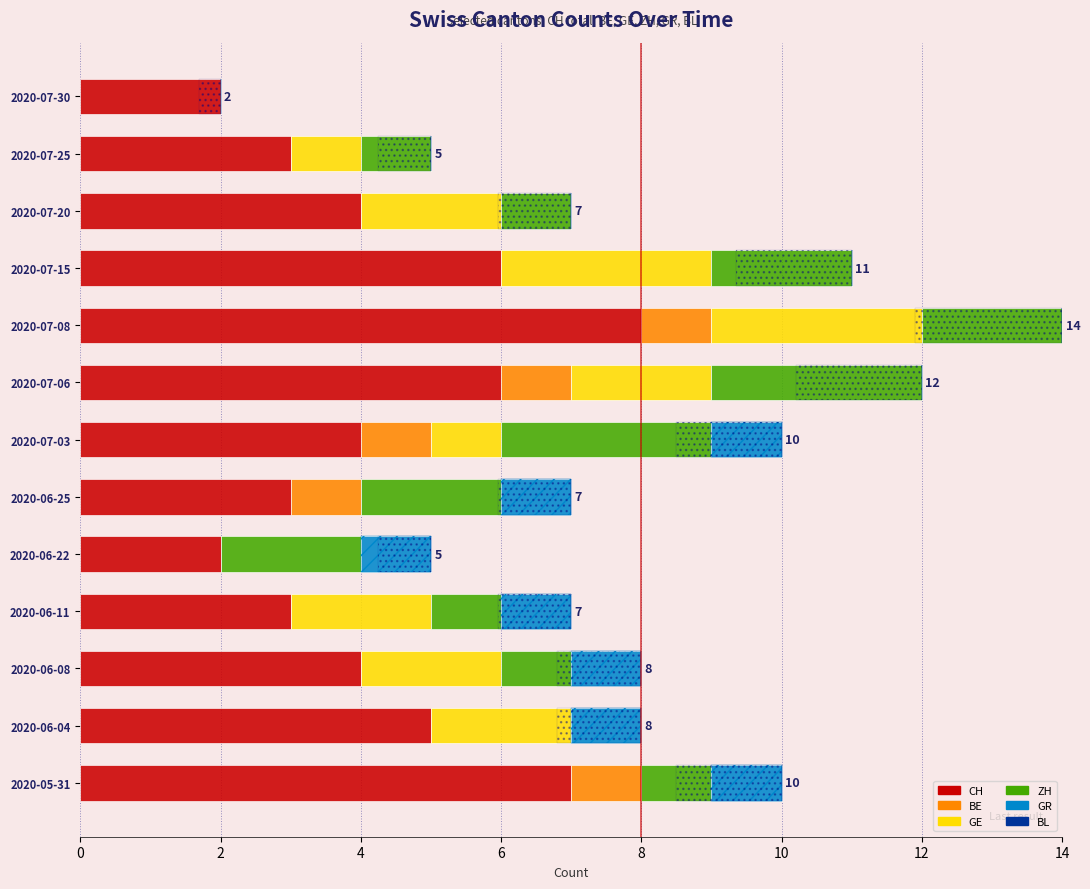

At 10, list the series in order from smallest to largest.

GE, BL, BE, GR, ZH, CH